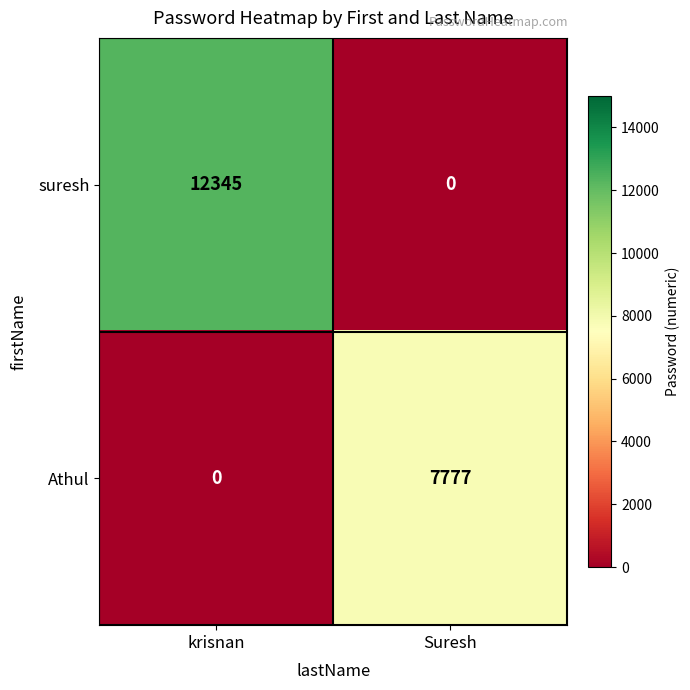

What is the difference between the maximum and minimum values in the Athul series?

7777